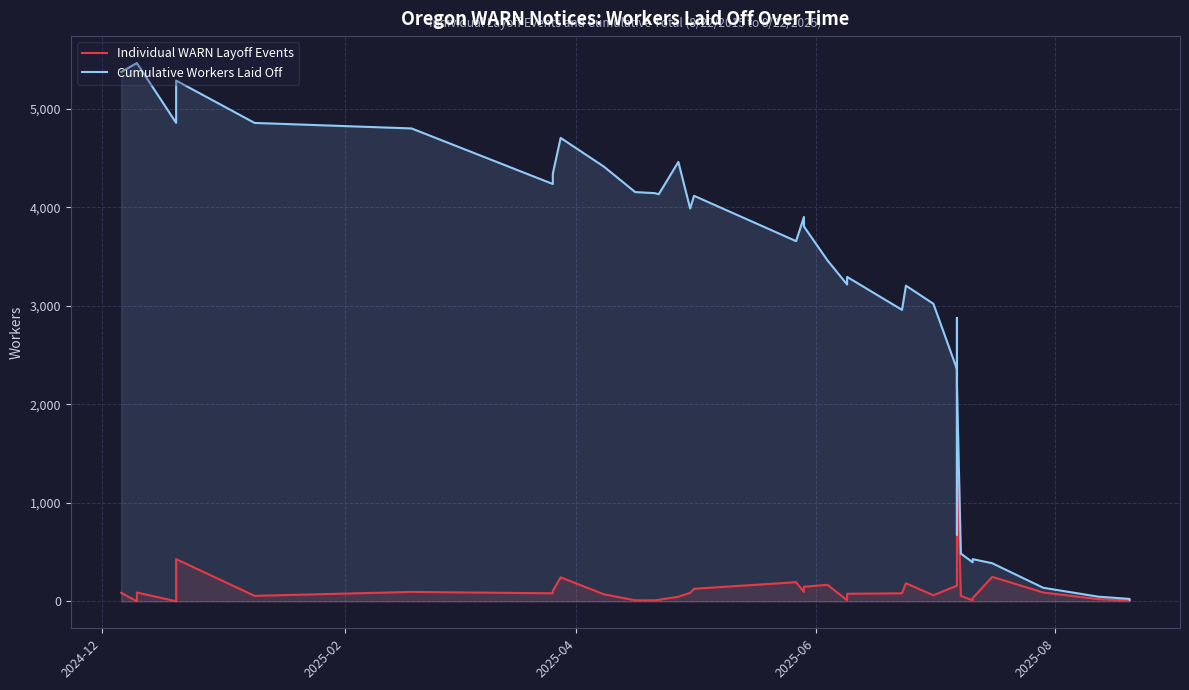

Which series has the largest total across all categories?

Cumulative Workers Laid Off